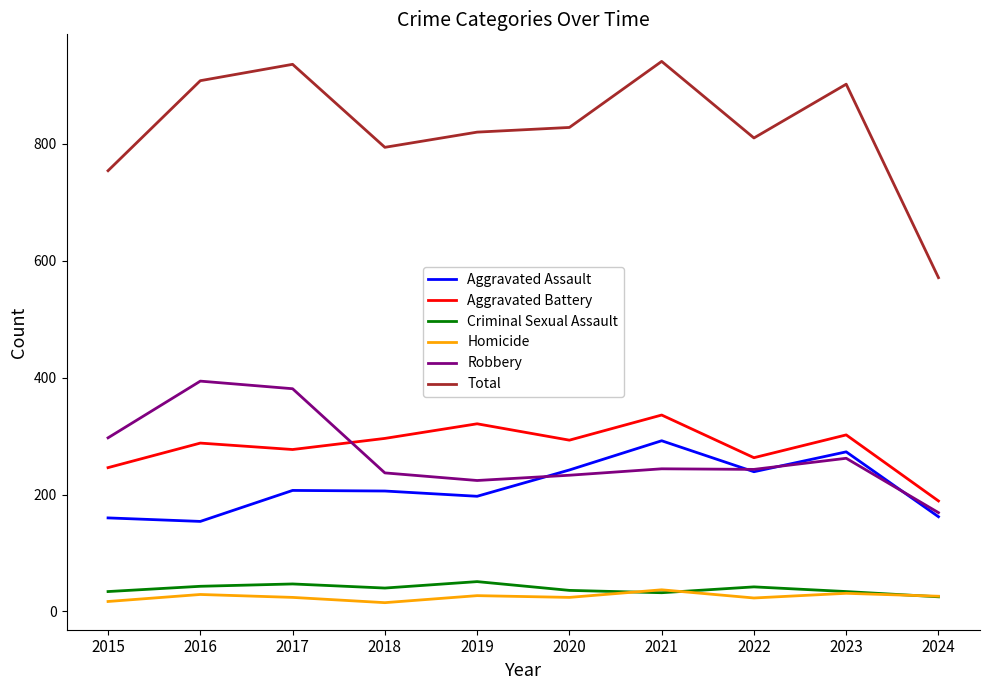

What is the approximate value of Robbery at 2019, to the nearest 10?

220